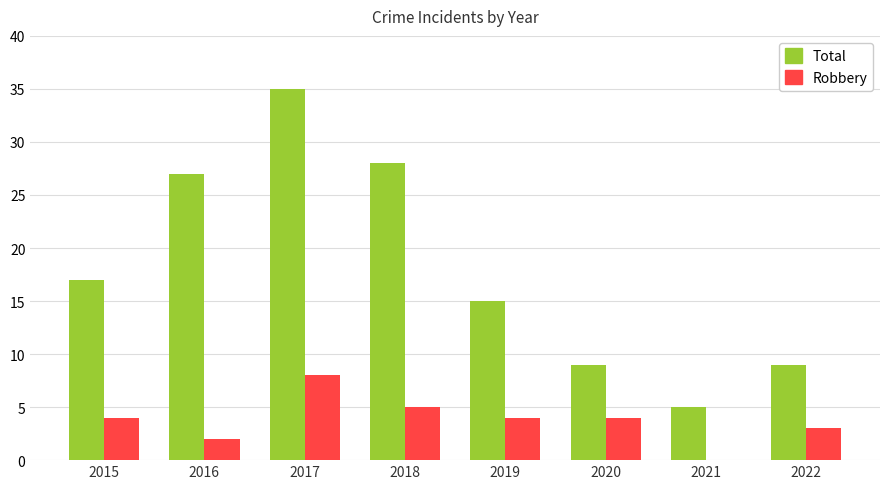

Reading right to left, what are all the values shown in this chart?

Total: 2022=9	2021=5	2020=9	2019=15	2018=28	2017=35	2016=27	2015=17
Robbery: 2022=3	2021=0	2020=4	2019=4	2018=5	2017=8	2016=2	2015=4